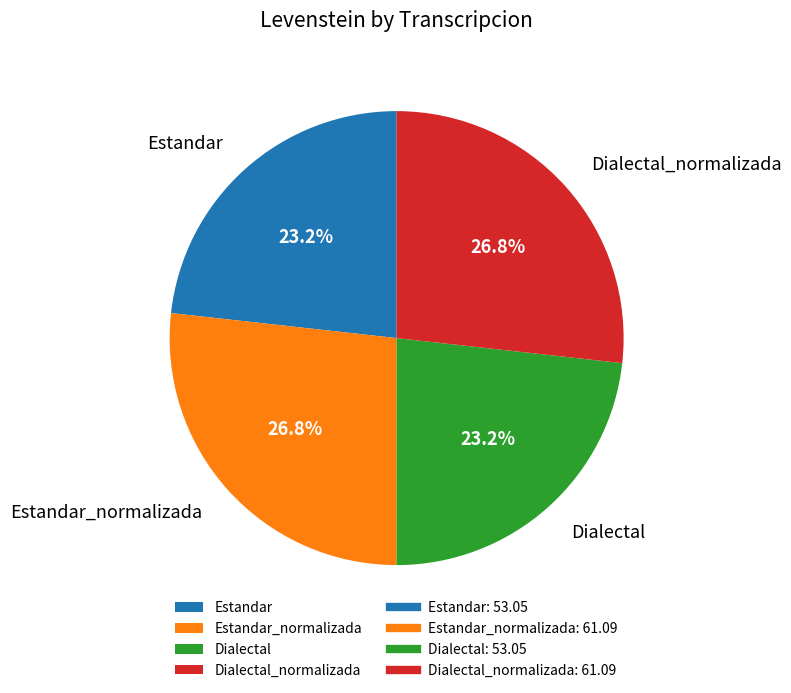

Approximately how many times larger is the value at Estandar_normalizada compared to Dialectal?

1.2